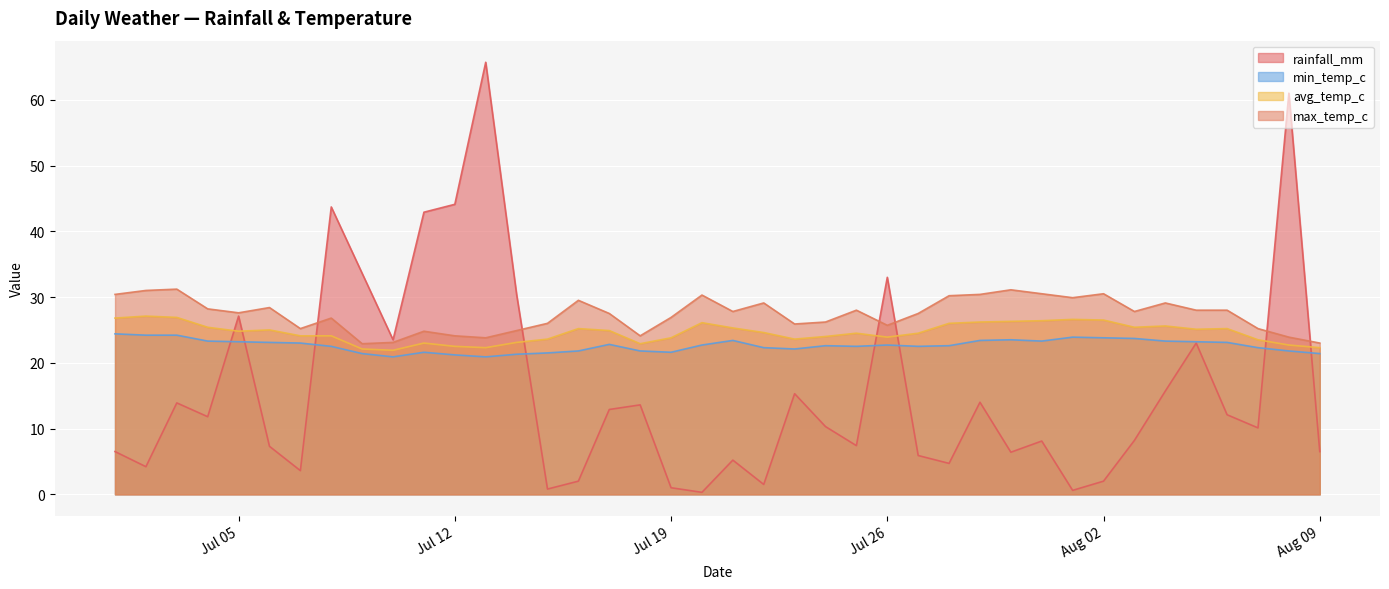

Does the chart display data point markers on the line(s)?

No